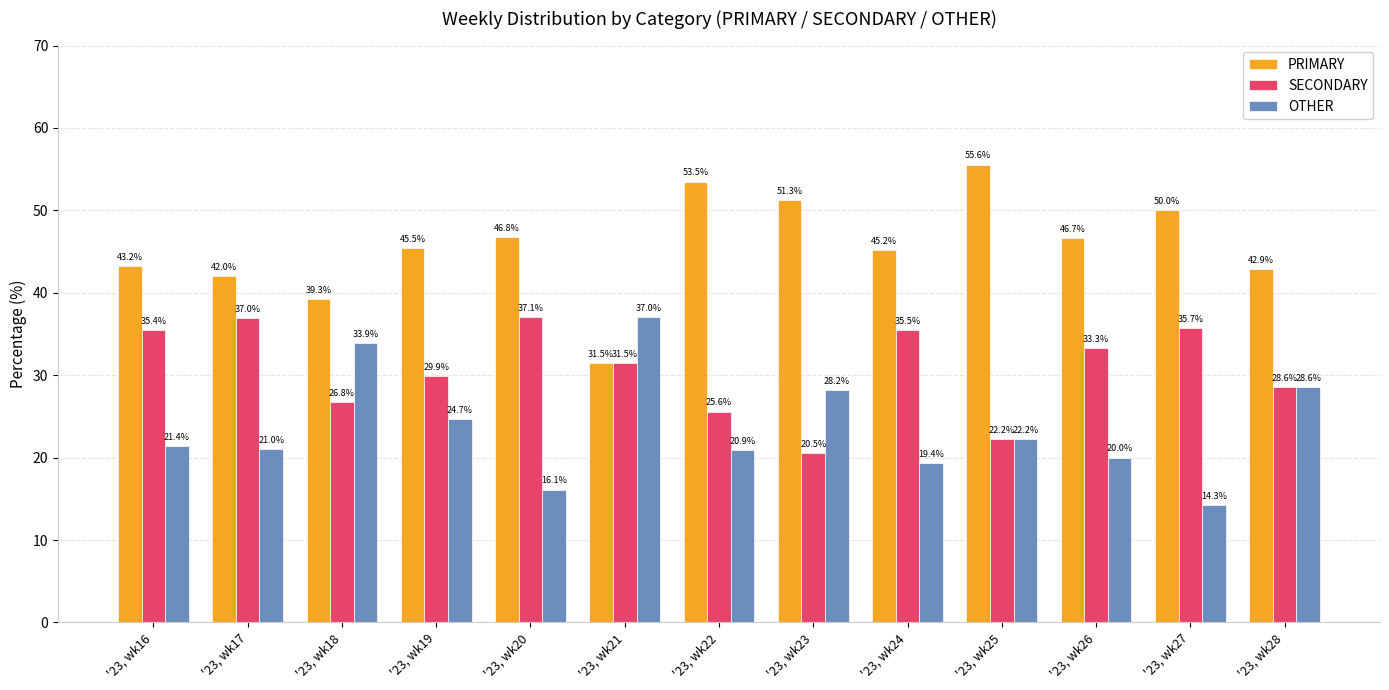

The SECONDARY series shows 24.0 at '23, wk24. True or false?

False